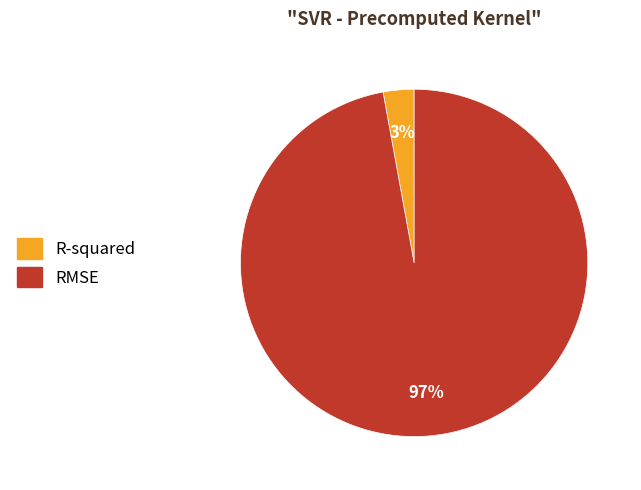

Rank the categories by value from lowest to highest.

R-squared, RMSE